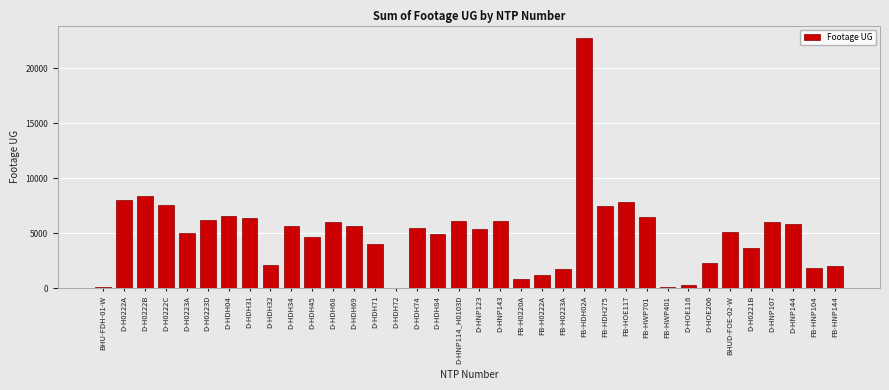

At which category does the chart reach its peak across all series?

FB-HDH02A